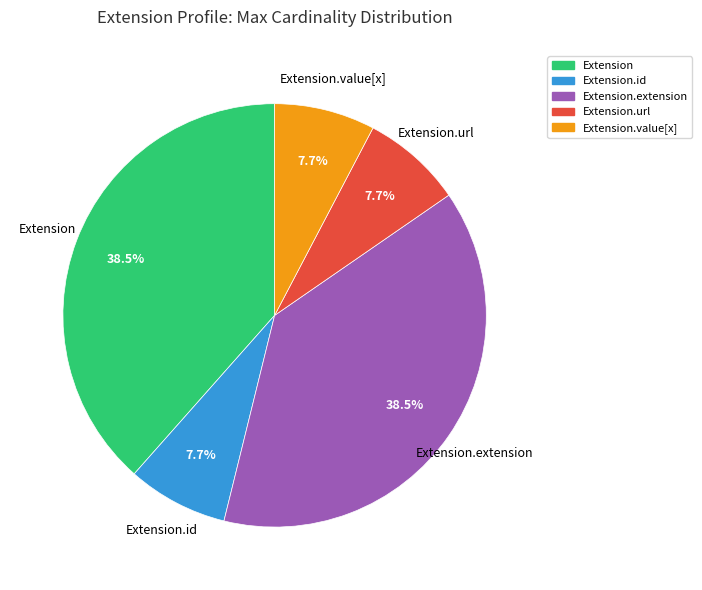

Is there a majority slice in this chart?

No